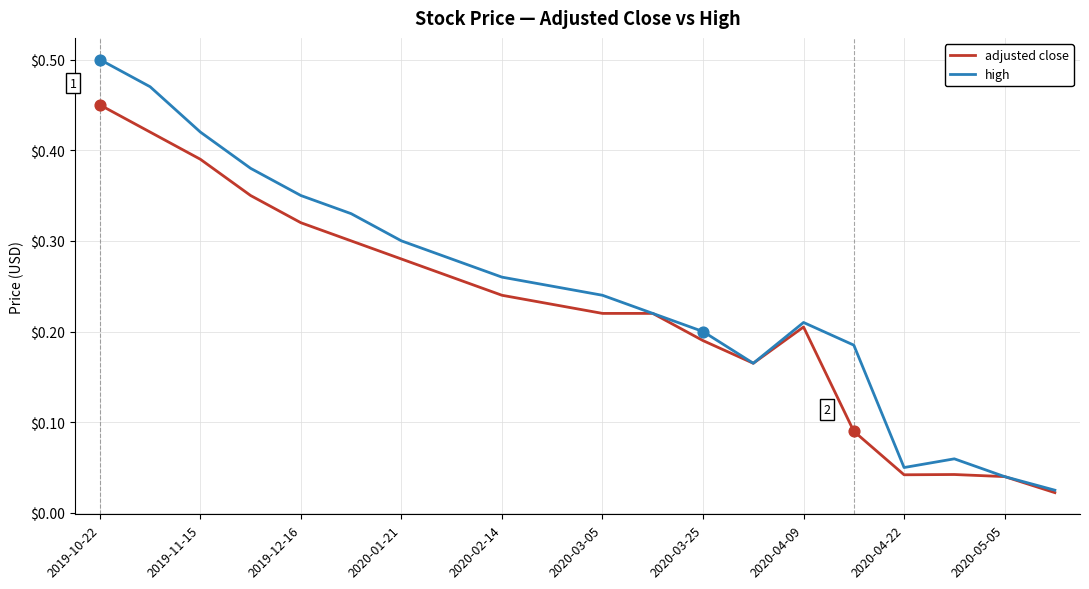

Which series has the largest total across all categories?

high